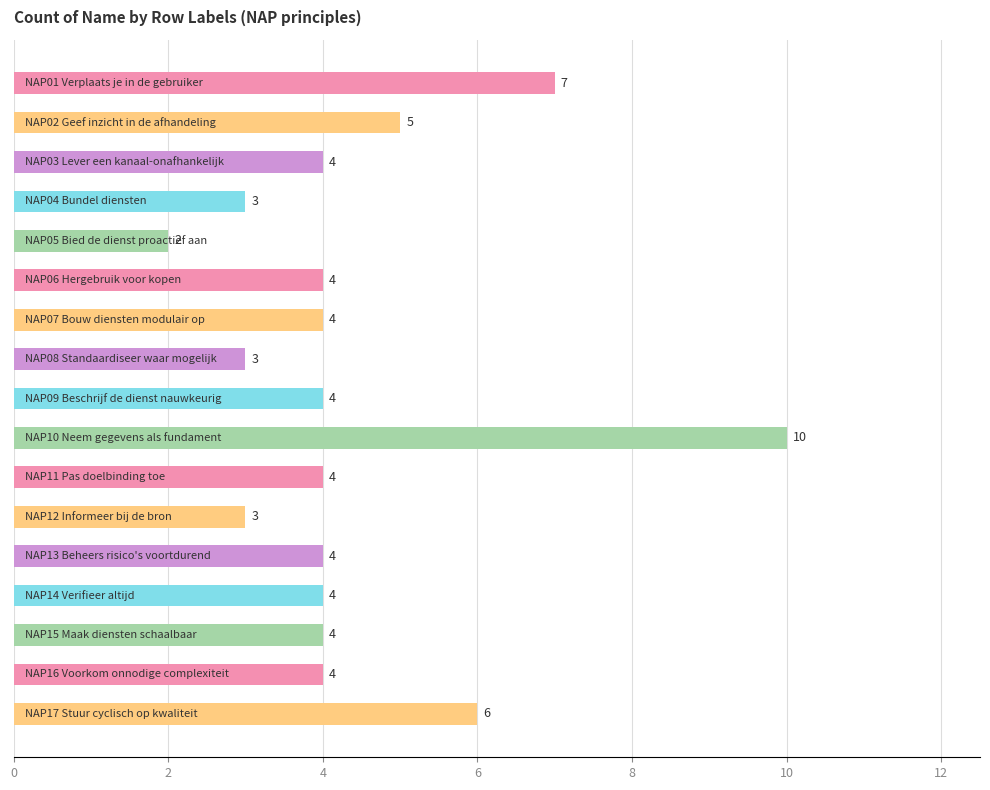

Are the bars grouped side by side (vs. stacked)?

No